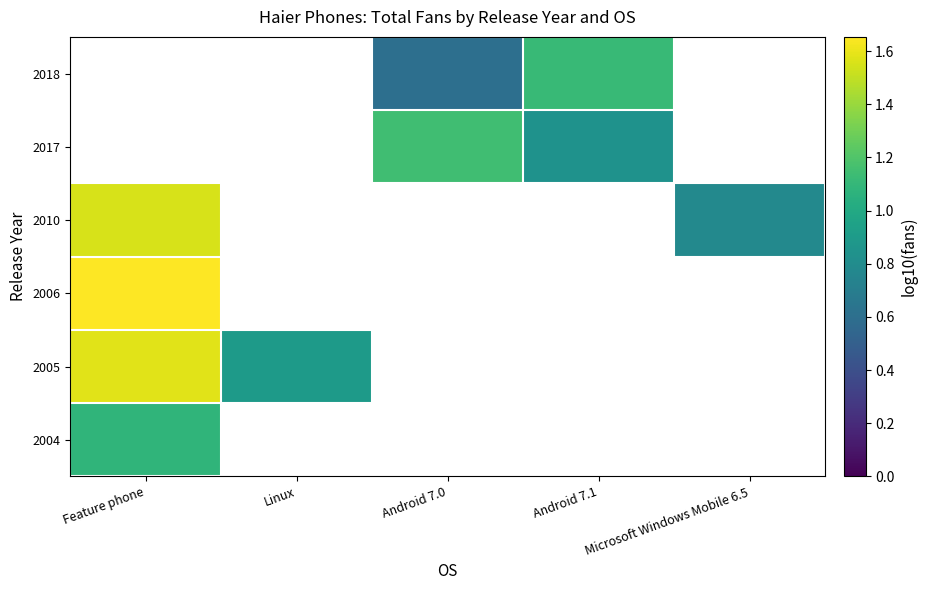

Which category has the lowest value in the 2005 series?

Linux